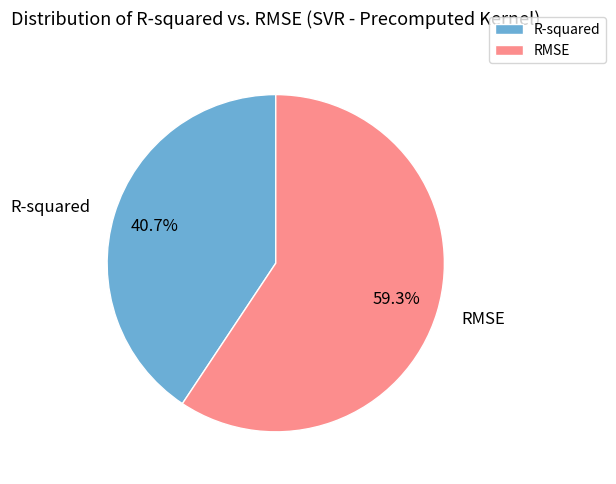

Rank the categories by value from highest to lowest.

RMSE, R-squared